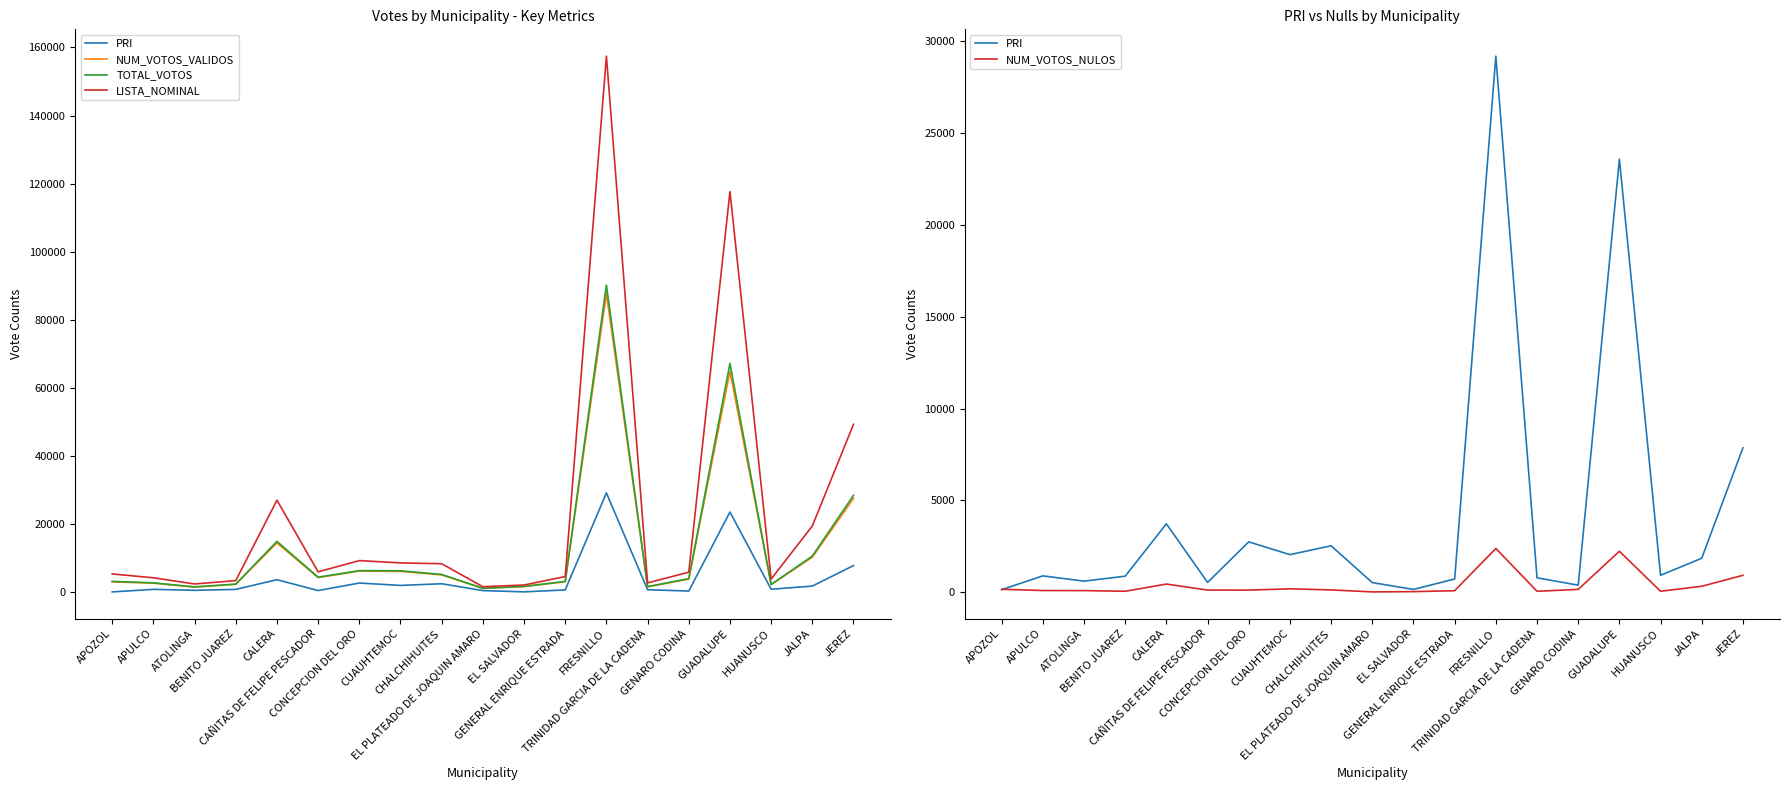

What position from the right is EL SALVADOR?

9